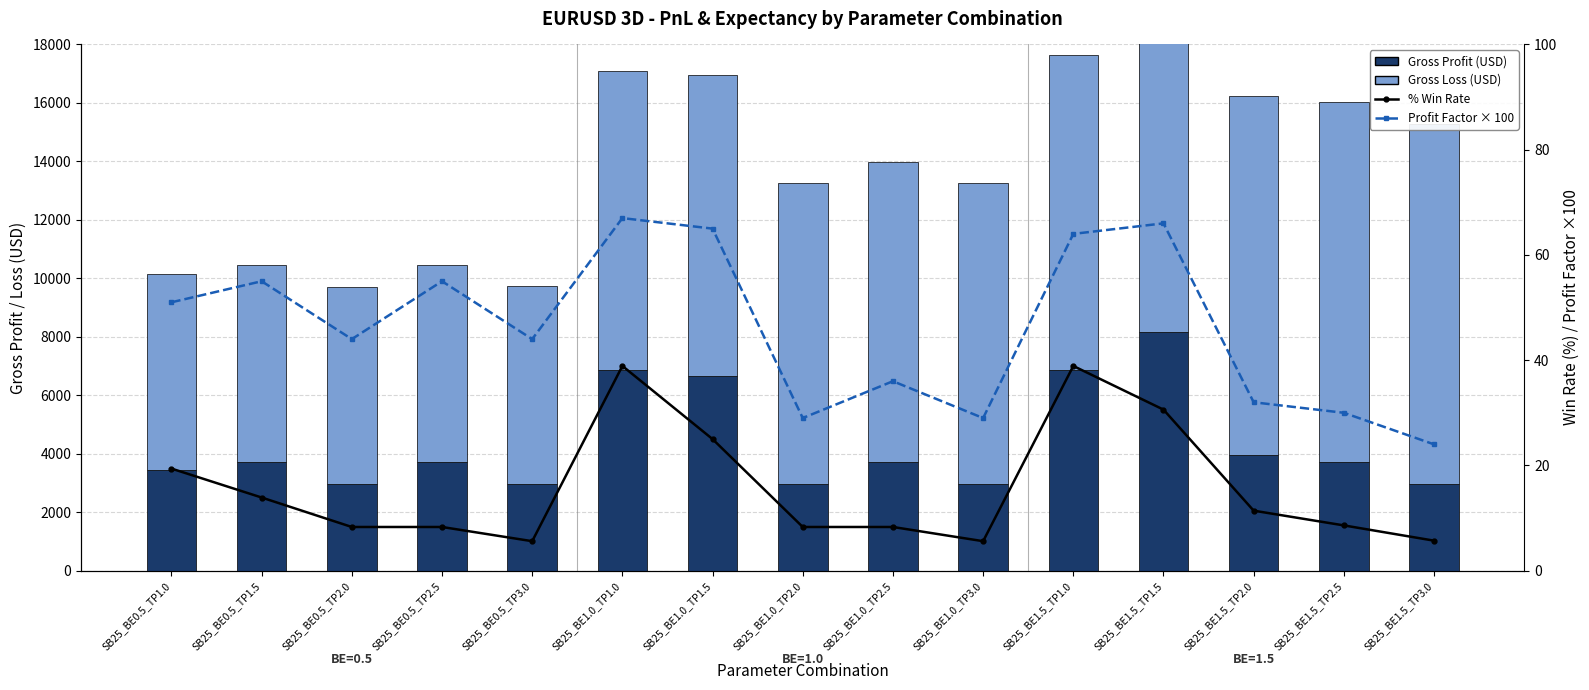

At which category is the sum across all series the highest?

SB25_BE1.5_TP1.5